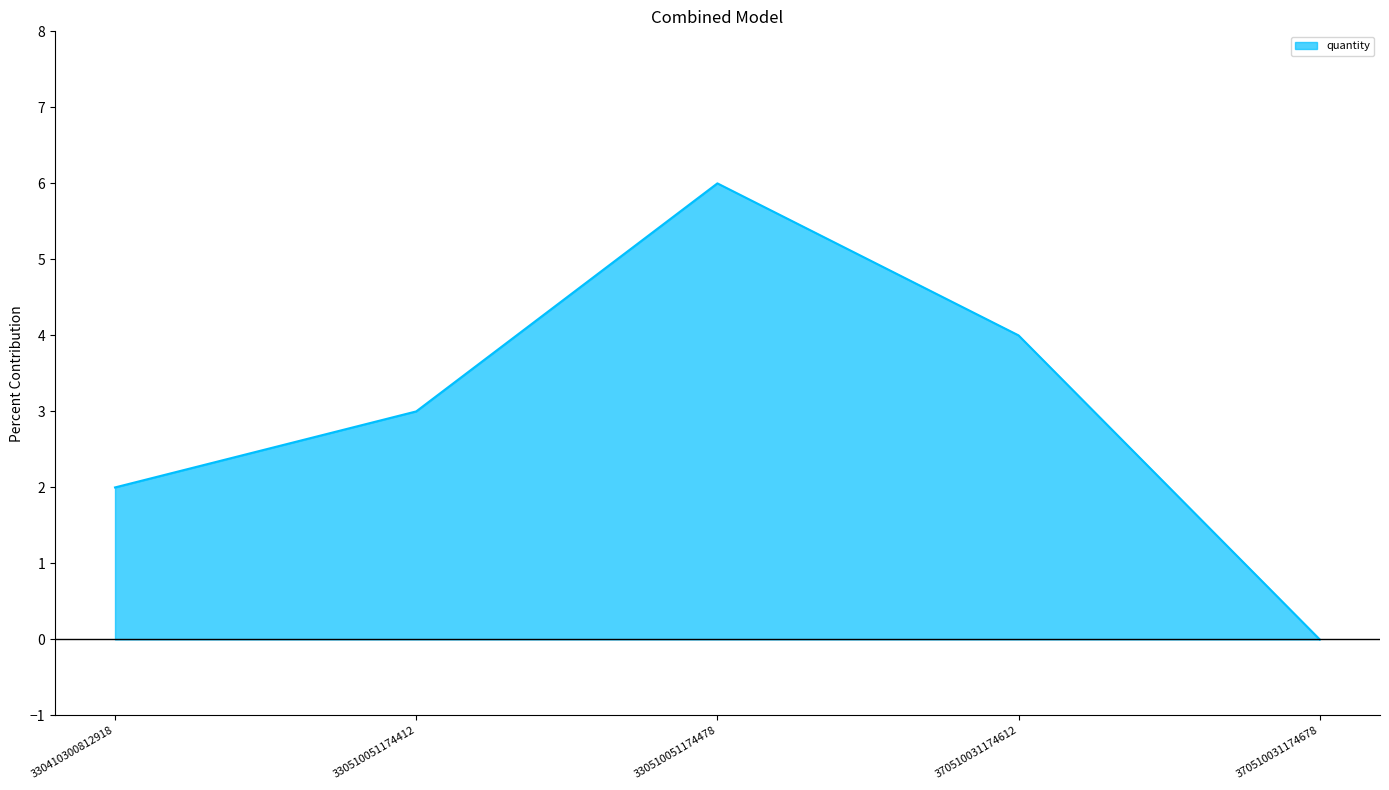

Rank the categories by value from lowest to highest.

370510031174678, 330410300812918, 330510051174412, 370510031174612, 330510051174478